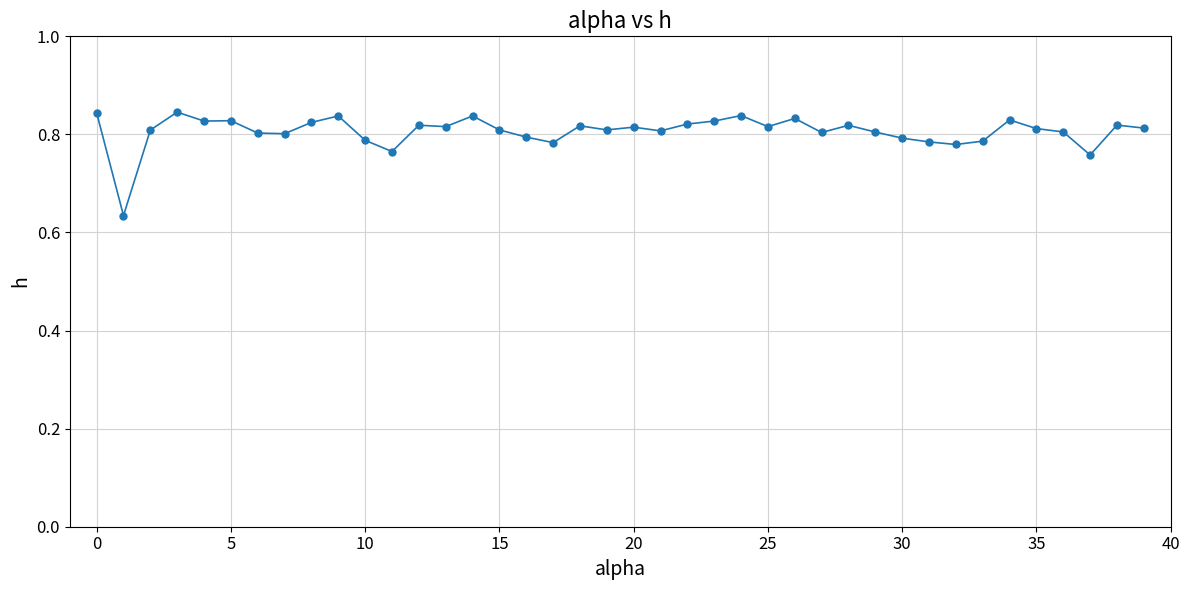

True or false: the data has more than 2 interior local peaks.

True